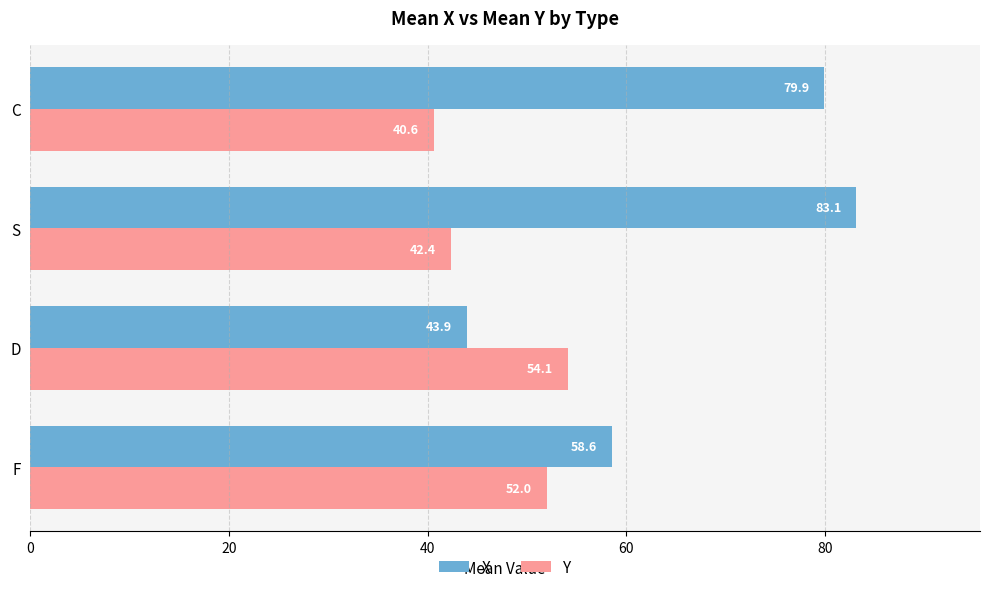

What is the approximate value of Y at F?

52.0